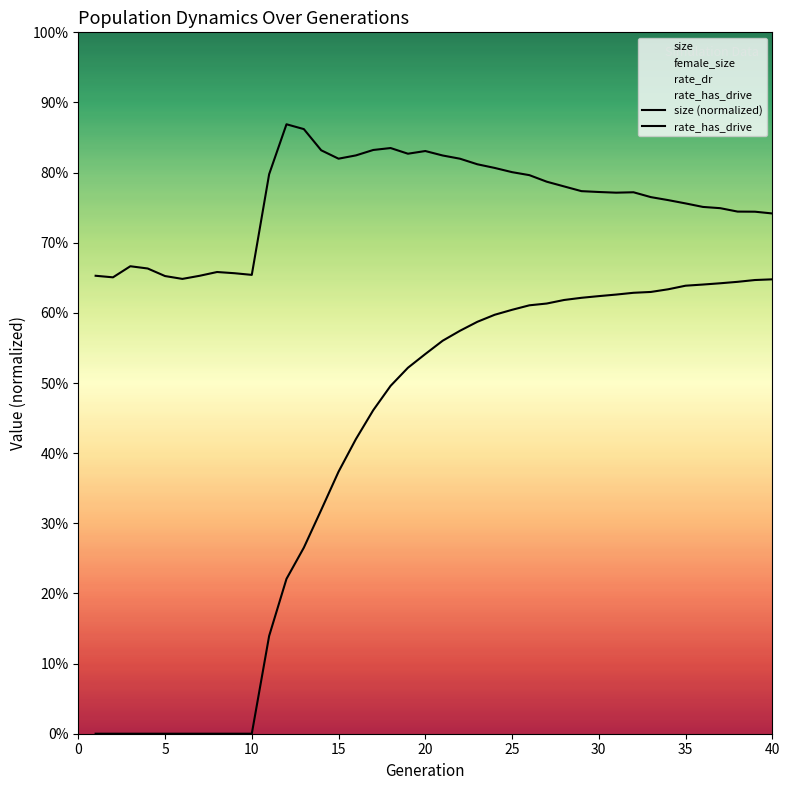

What is the difference between the maximum and second lowest values in the rate_has_drive series?

0.6